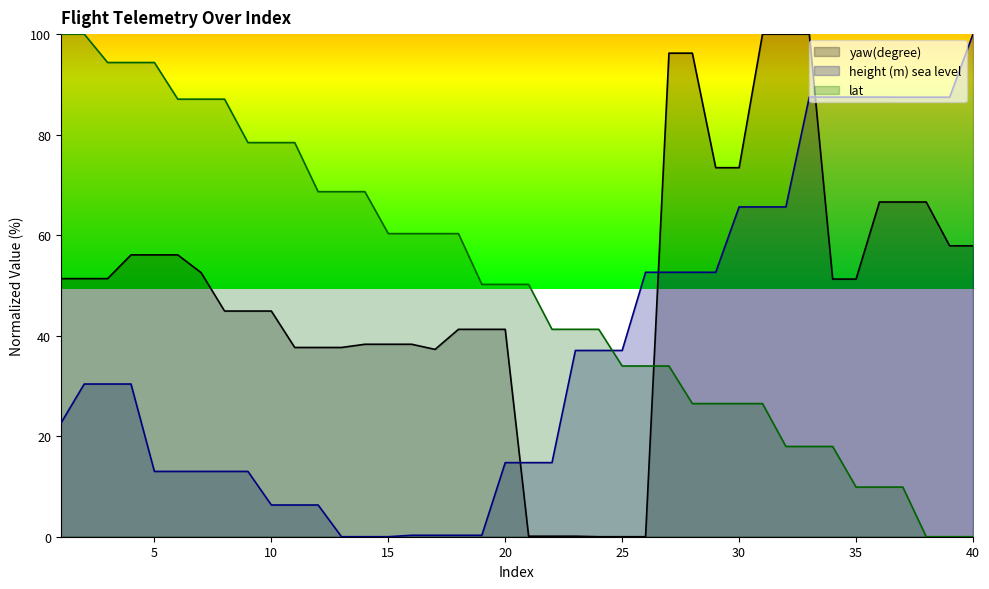

How many series are shown in this chart?

3